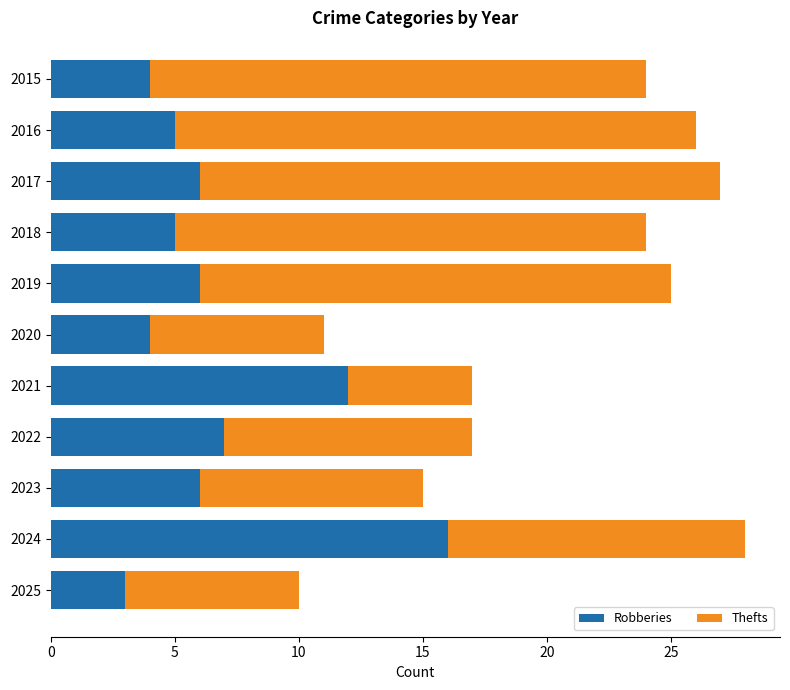

What is the sum of the Robberies values at 2018 and 2019?

11